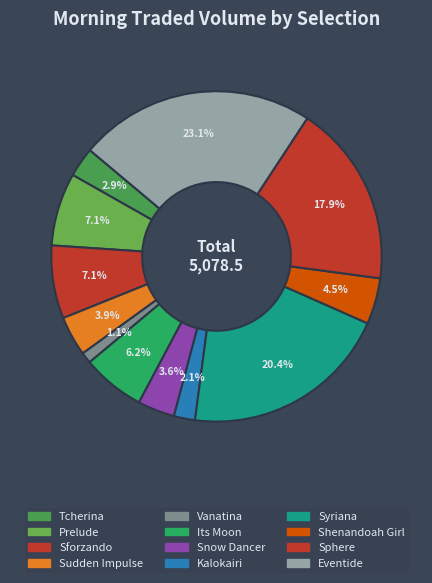

Approximately how many times larger is the value at Sforzando compared to Kalokairi?

3.5